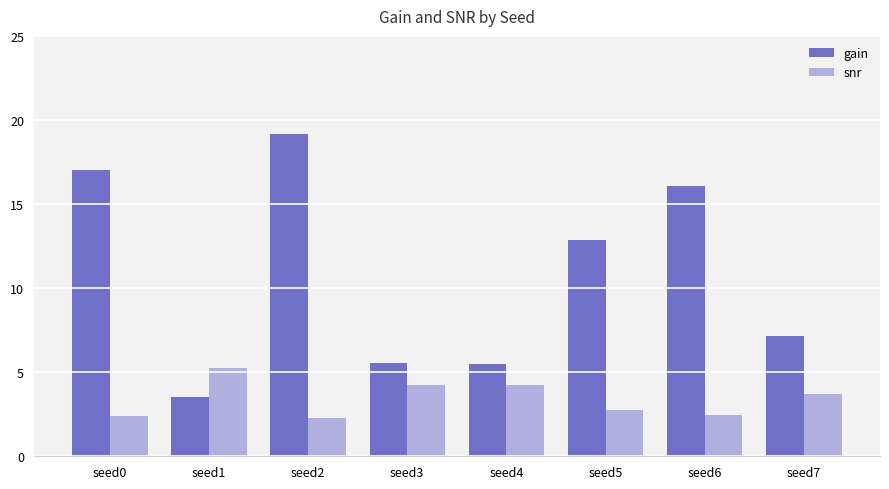

The value of snr at seed4 is 4.2. True or false?

True